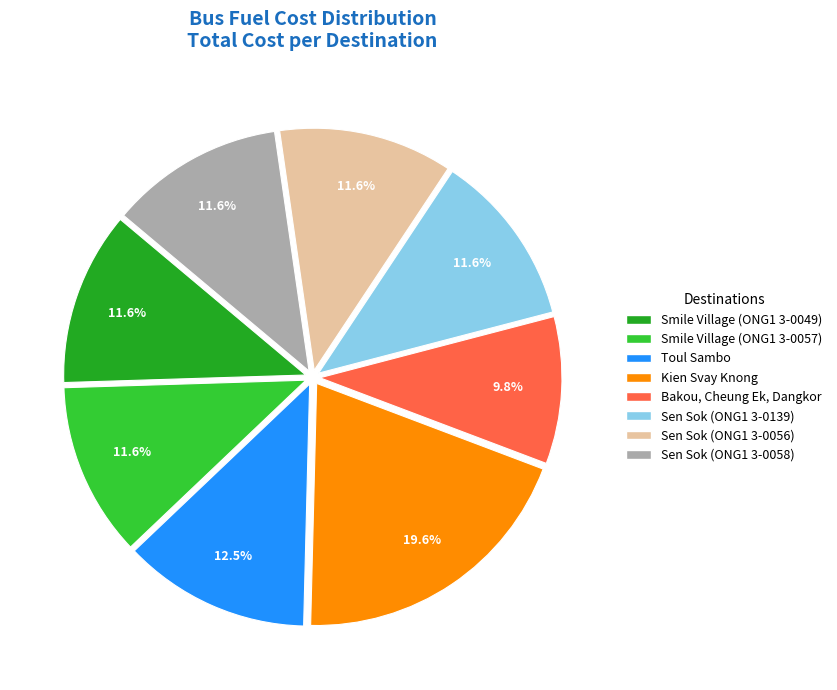

Which slice is the smallest?

Bakou, Cheung Ek, Dangkor